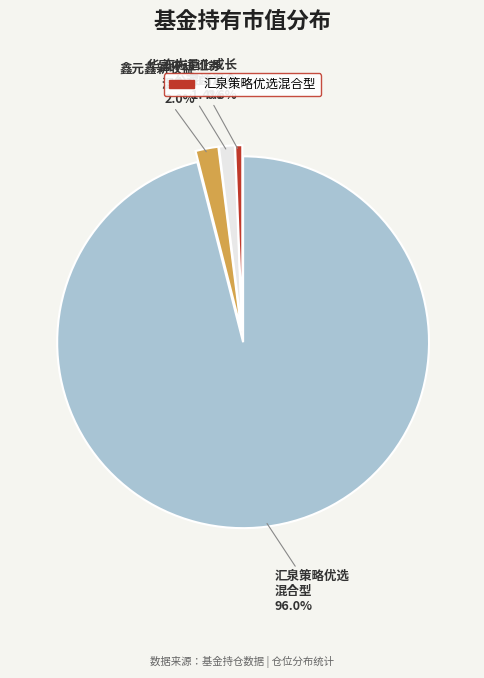

How many segments does this pie chart have?

4